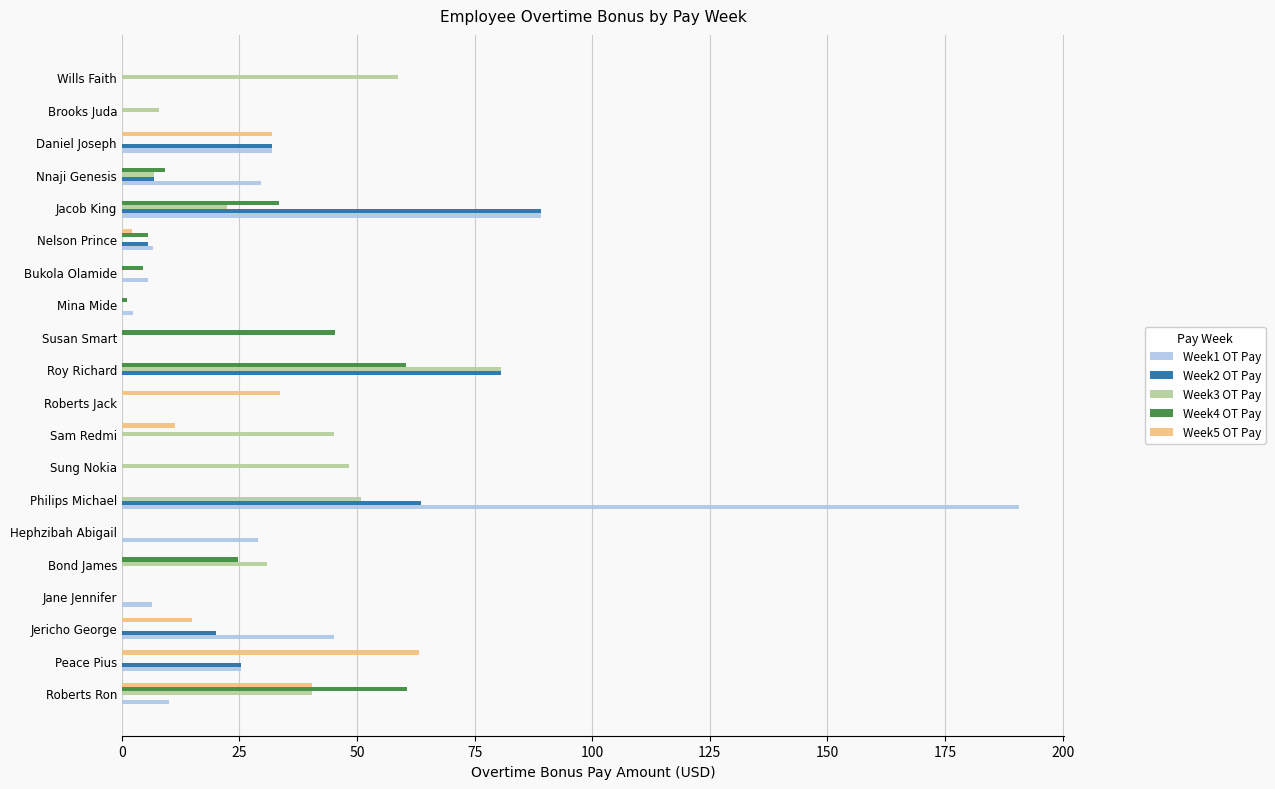

Which series changed the most between Roy Richard and Brooks Juda?

Week2 OT Pay